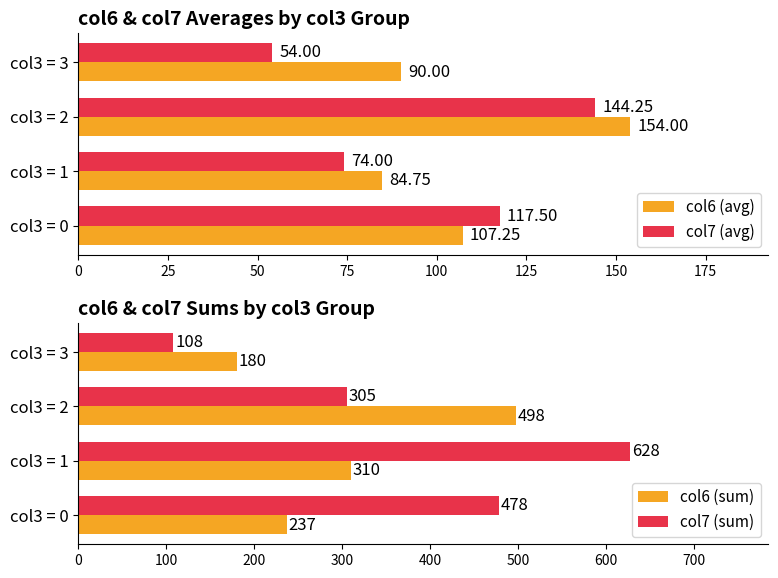

What is the maximum value for col6 (sum)?

498